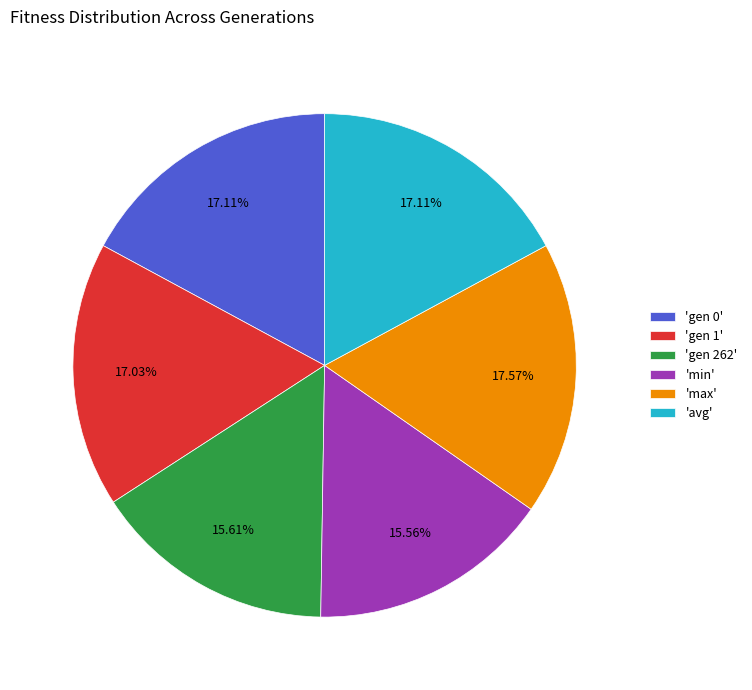

Do 'gen 262' and 'gen 0' together represent more than half of the pie?

No